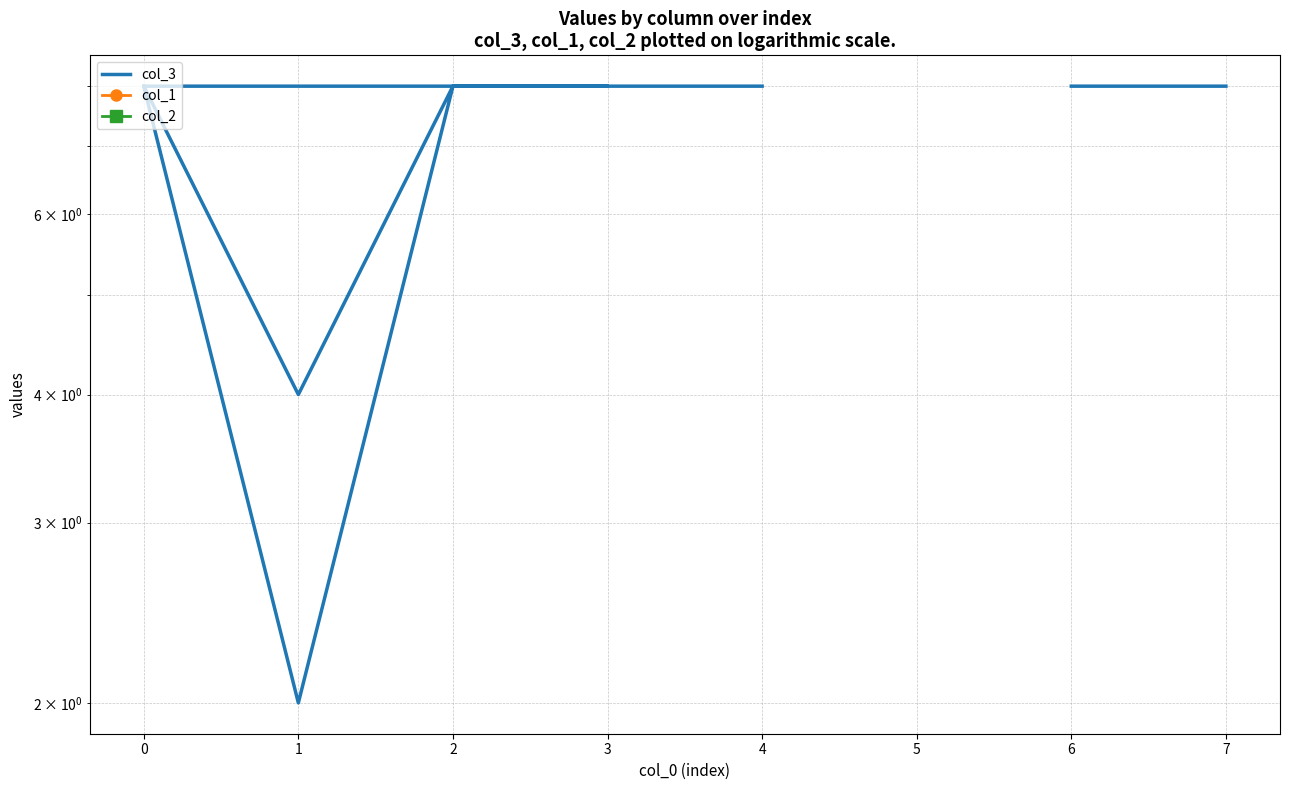

True or false: col_1 and col_2 intersect in this chart.

False